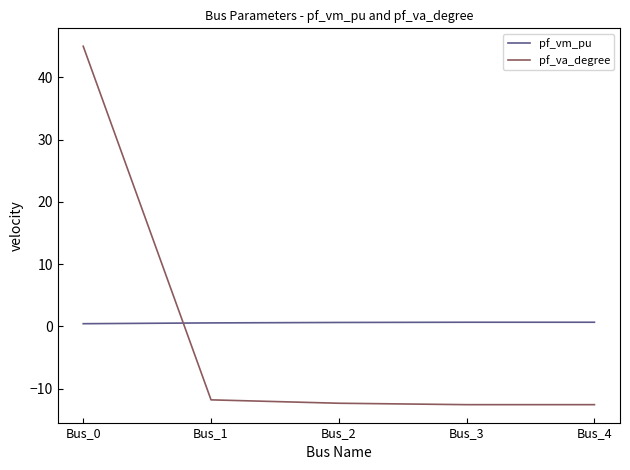

Is it true that pf_vm_pu equals 0.7 at Bus_3?

True